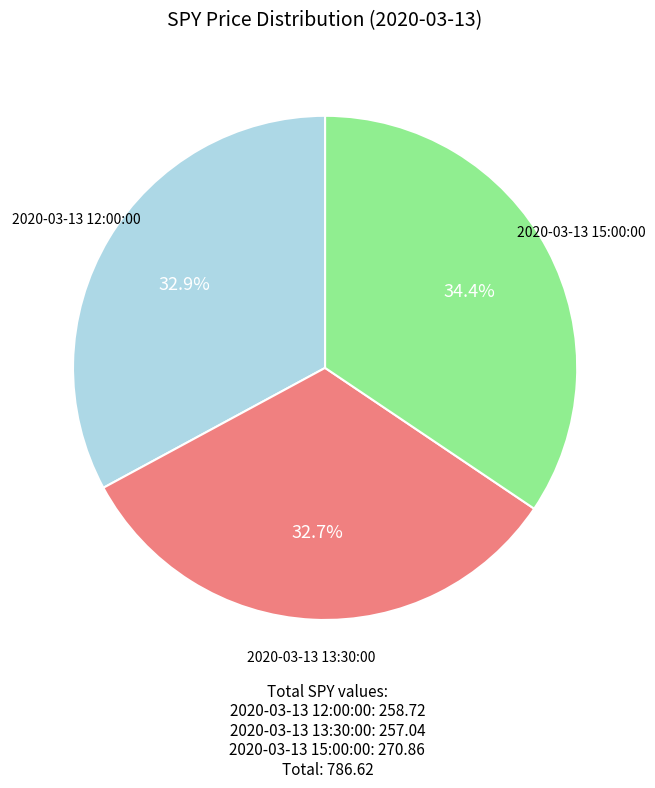

Is there a majority slice in this chart?

No